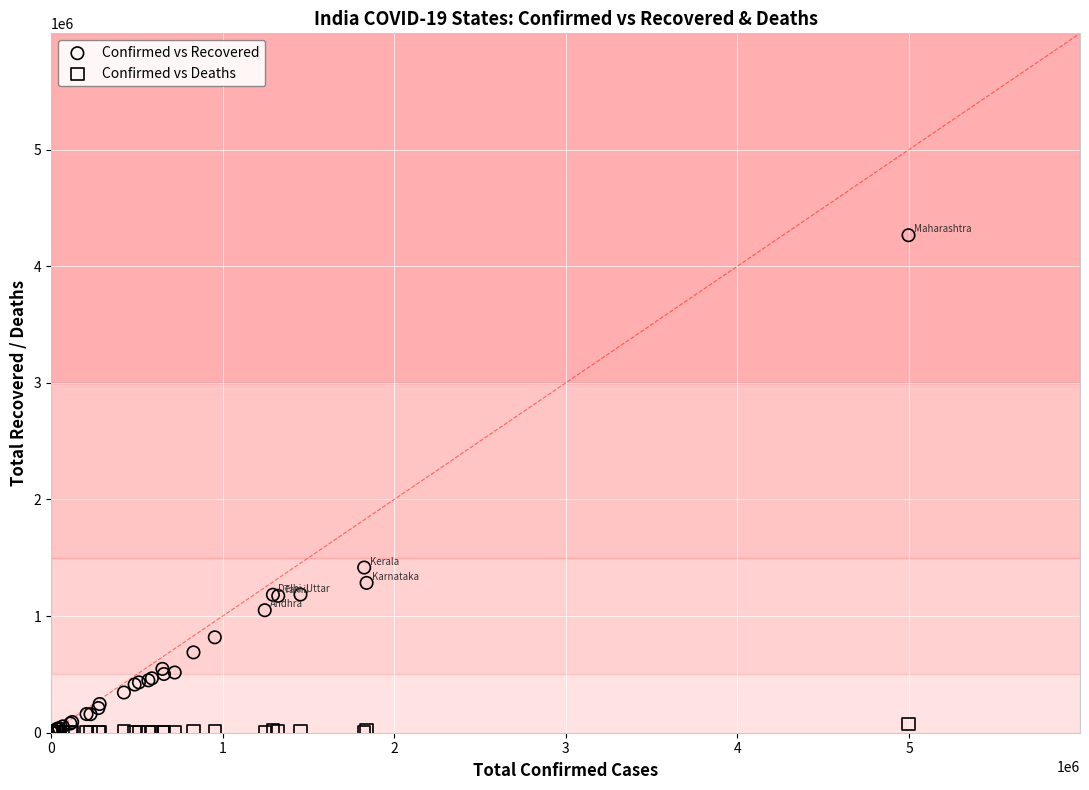

Which series has the largest Y range (max minus min)?

Confirmed vs Recovered